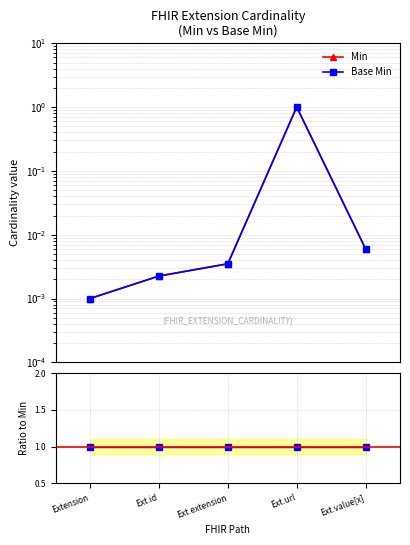

True or false: Base Min has more than 0 points higher than both neighbors.

True